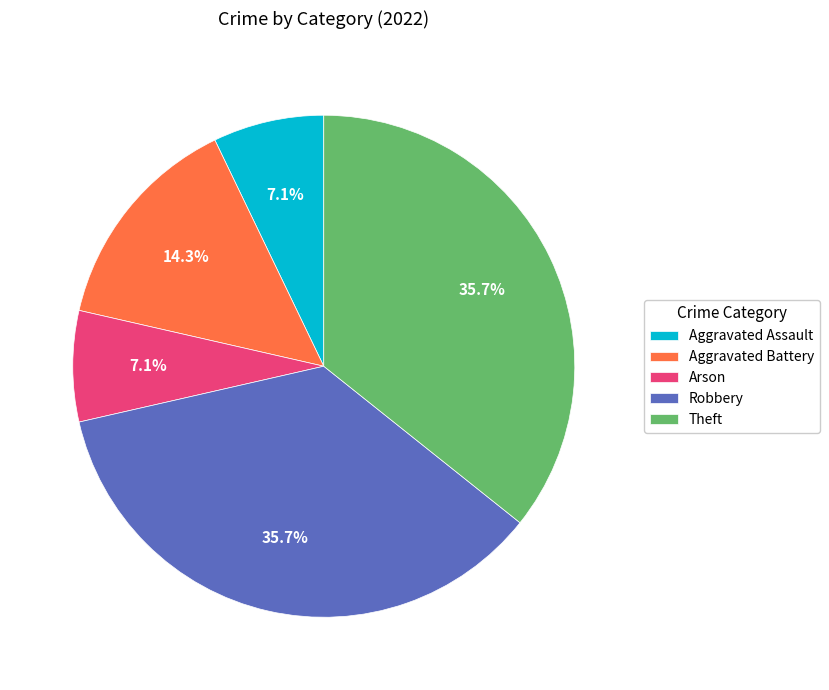

How many slices are in this pie chart?

5